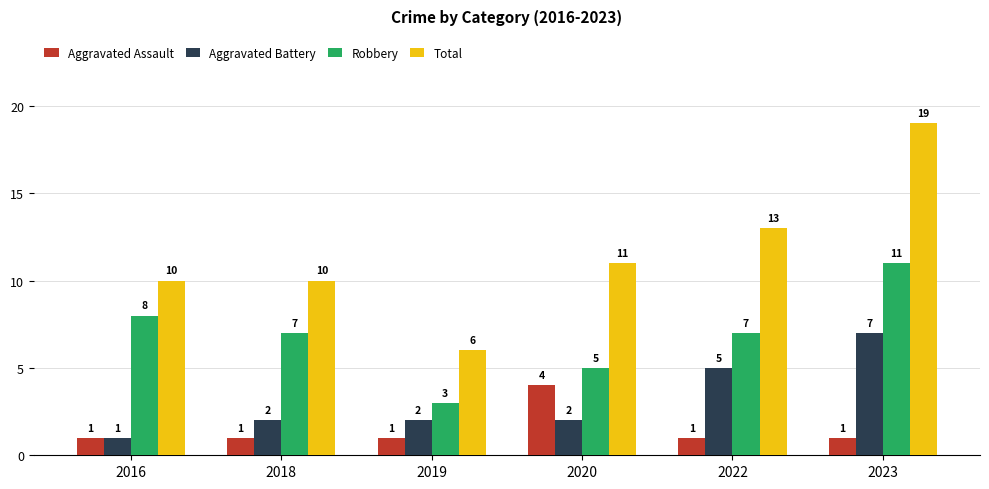

What is the smallest value displayed?

1